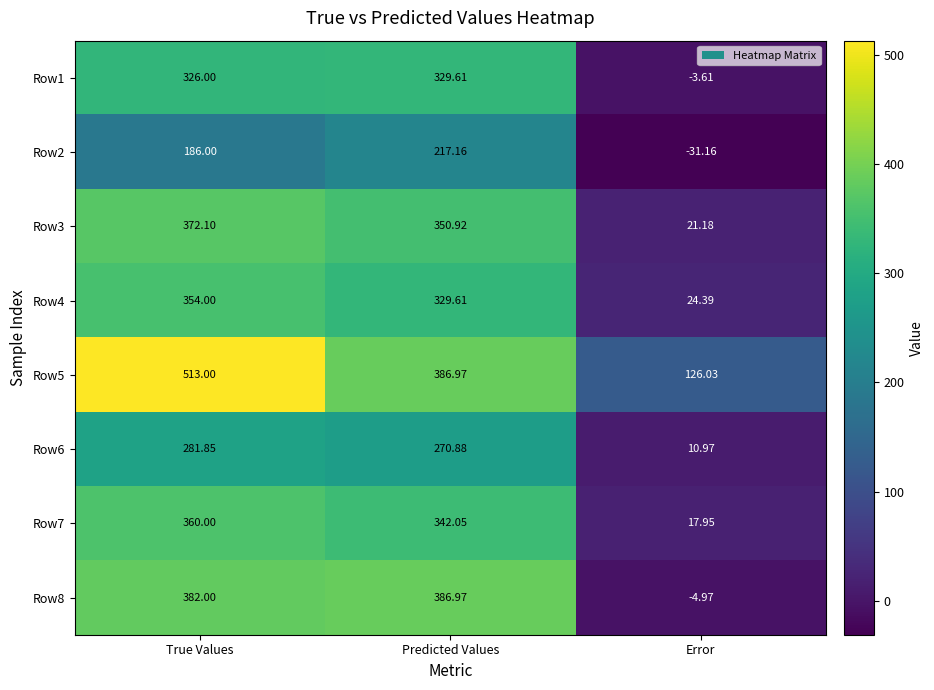

Which series has the largest total across all categories?

Row5